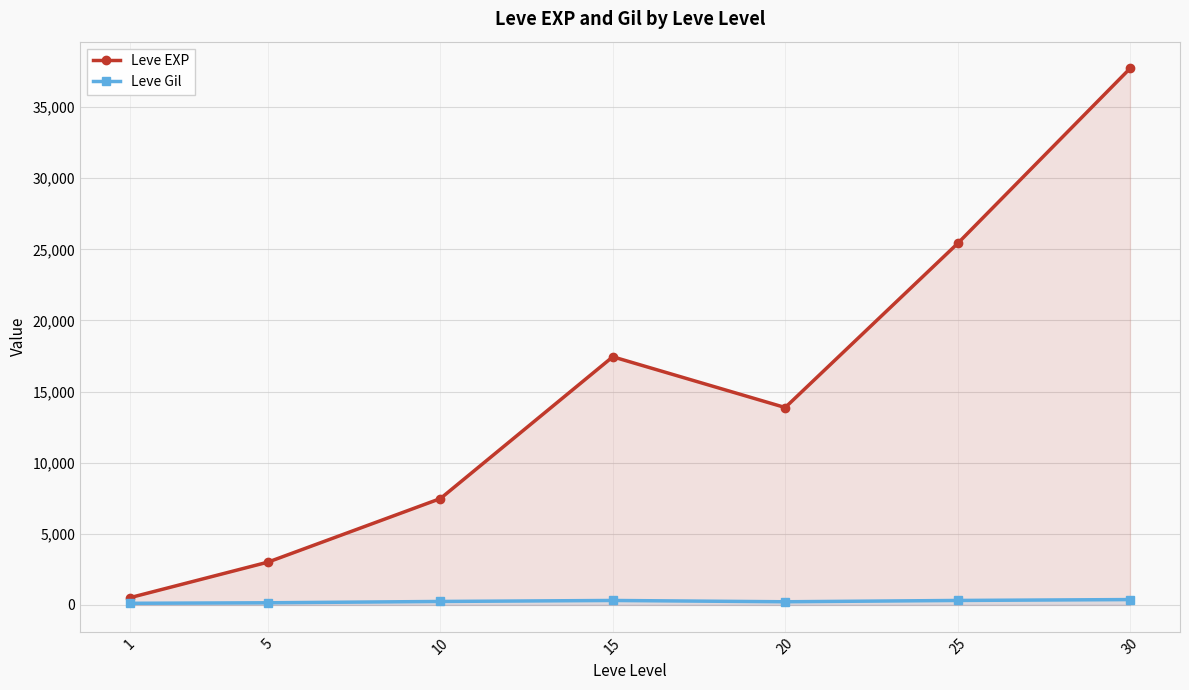

At 25, list the series in order from largest to smallest.

Leve EXP, Leve Gil